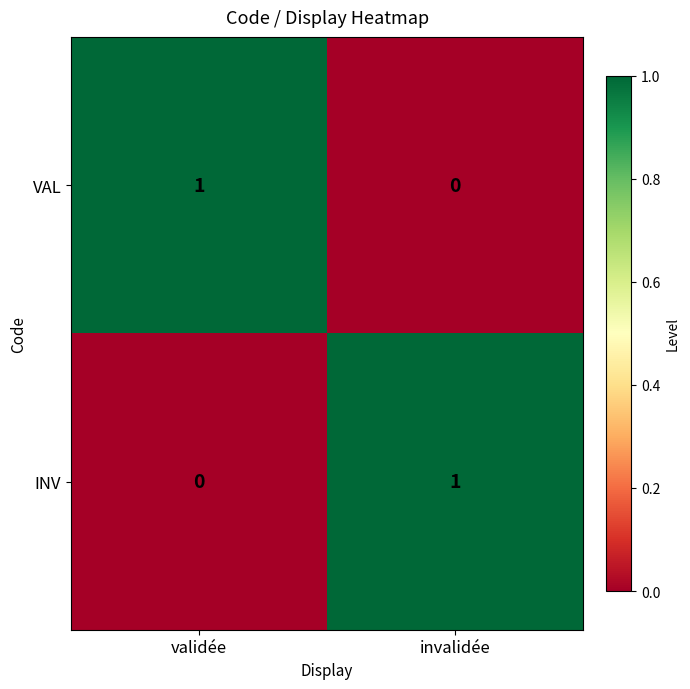

Which category has the highest value in the VAL series?

validée